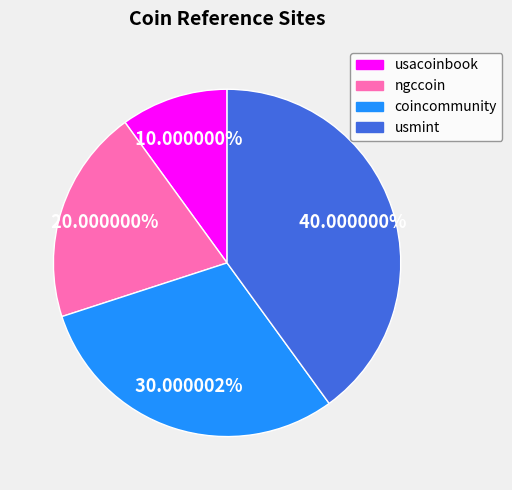

What percentage is the ngccoin slice, to the nearest percent?

20%